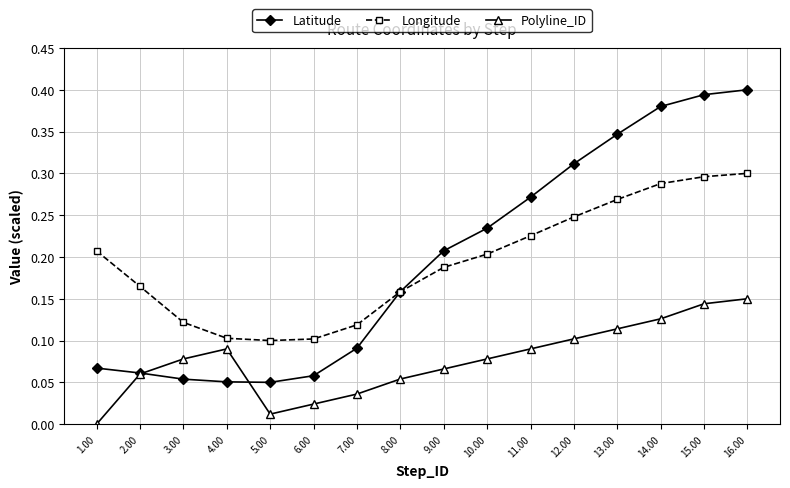

Which category has the lowest value in the Polyline_ID series?

1.00